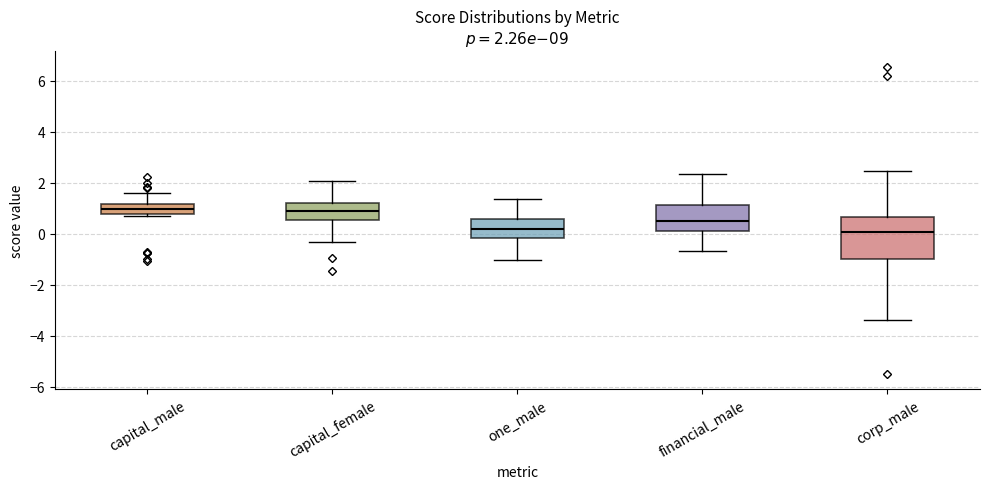

Comparing the boxes themselves (not the whiskers), which one is the tallest?

corp_male